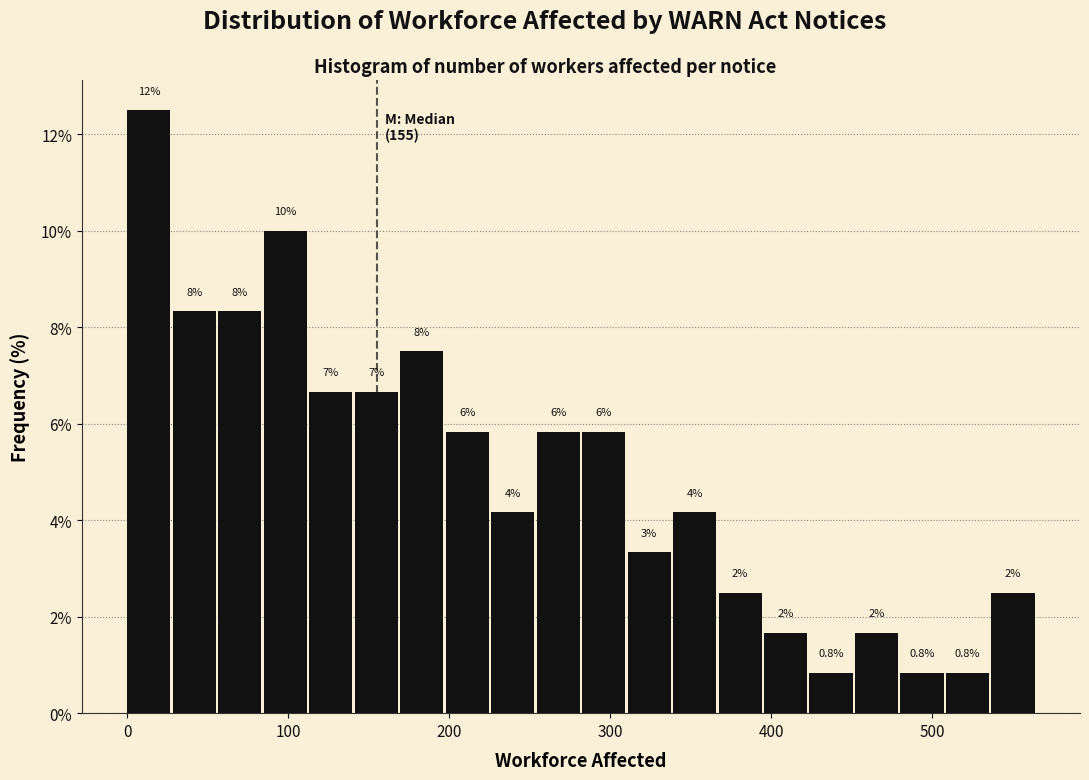

Read against the x-axis, roughly where is the centre of the tallest bar?

10